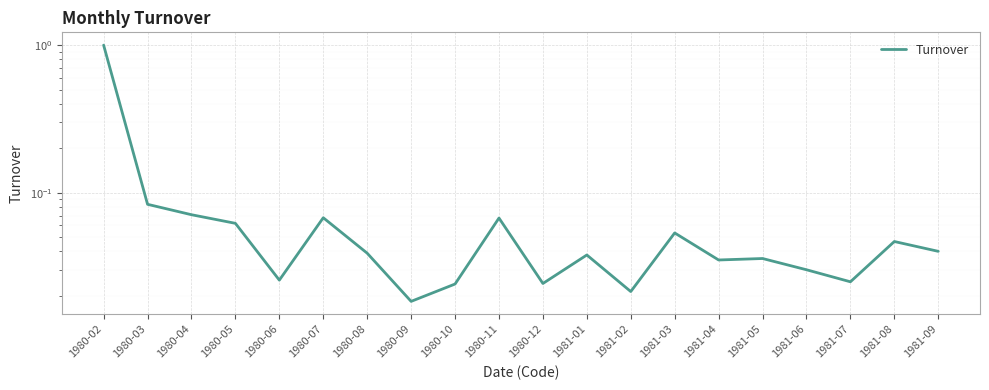

Reading right to left, what are all the values shown in this chart?

0.0	0.0	0.0	0.0	0.0	0.0	0.1	0.0	0.0	0.0	0.1	0.0	0.0	0.0	0.1	0.0	0.1	0.1	0.1	1.0